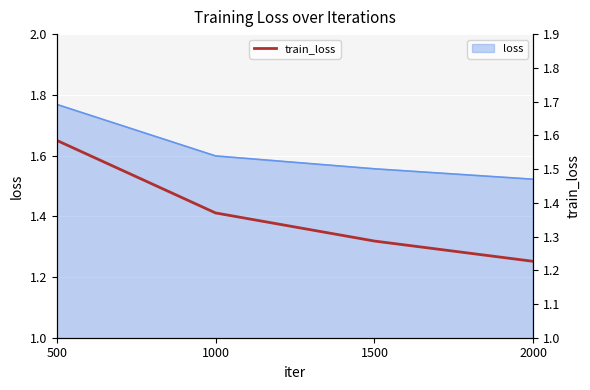

True or false: loss_line has a value of 1.6 at 1000.

True